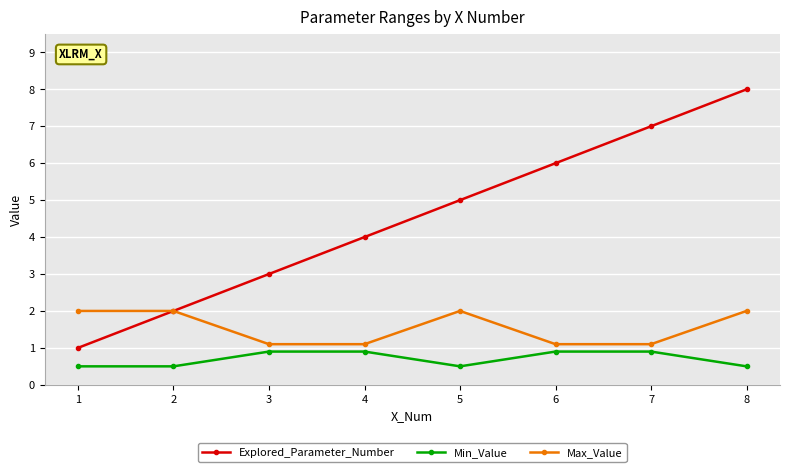

How many lines are shown in the chart?

3